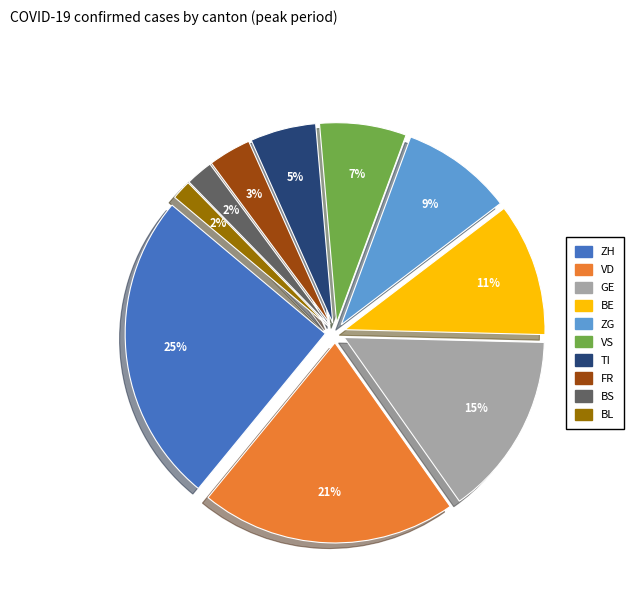

True or false: FR accounts for 3% of the total.

True